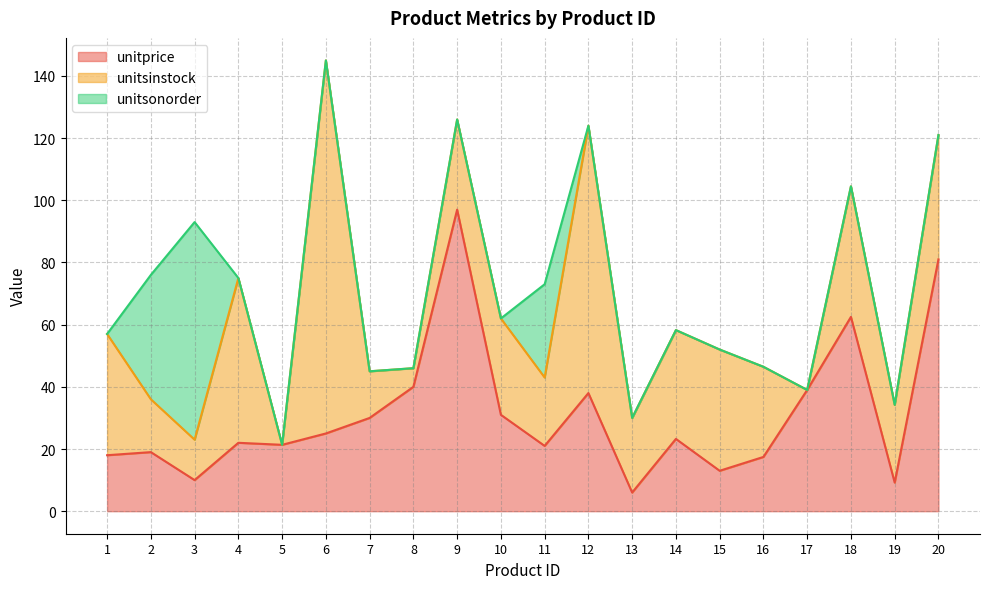

Which has a higher value, 10 or 1?

10